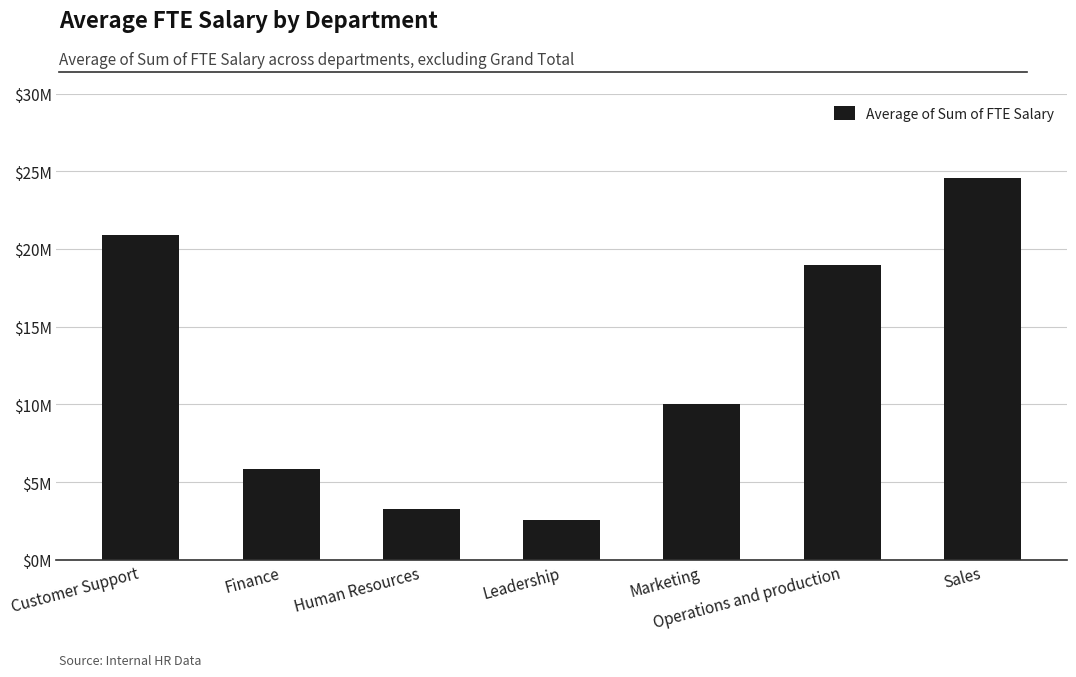

What is the approximate value at Finance, to the nearest 10?

5861320